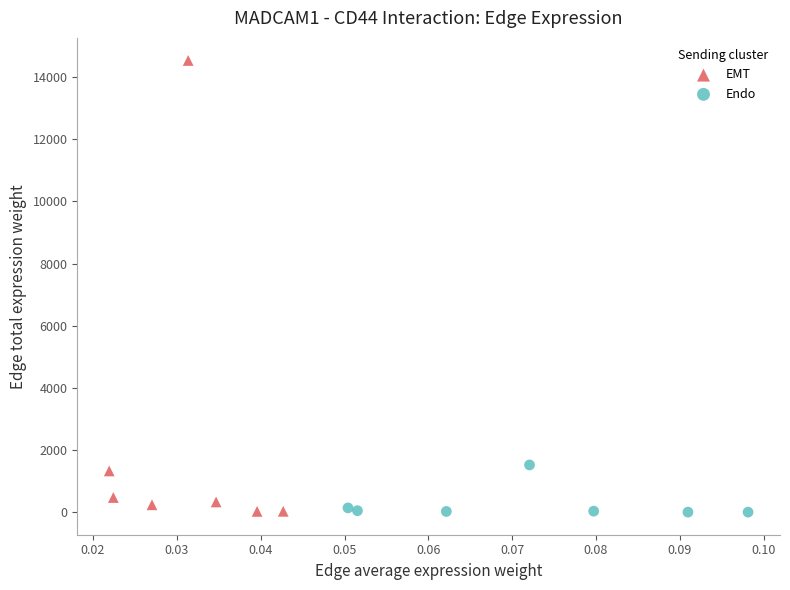

Which series contains the highest Y value?

EMT